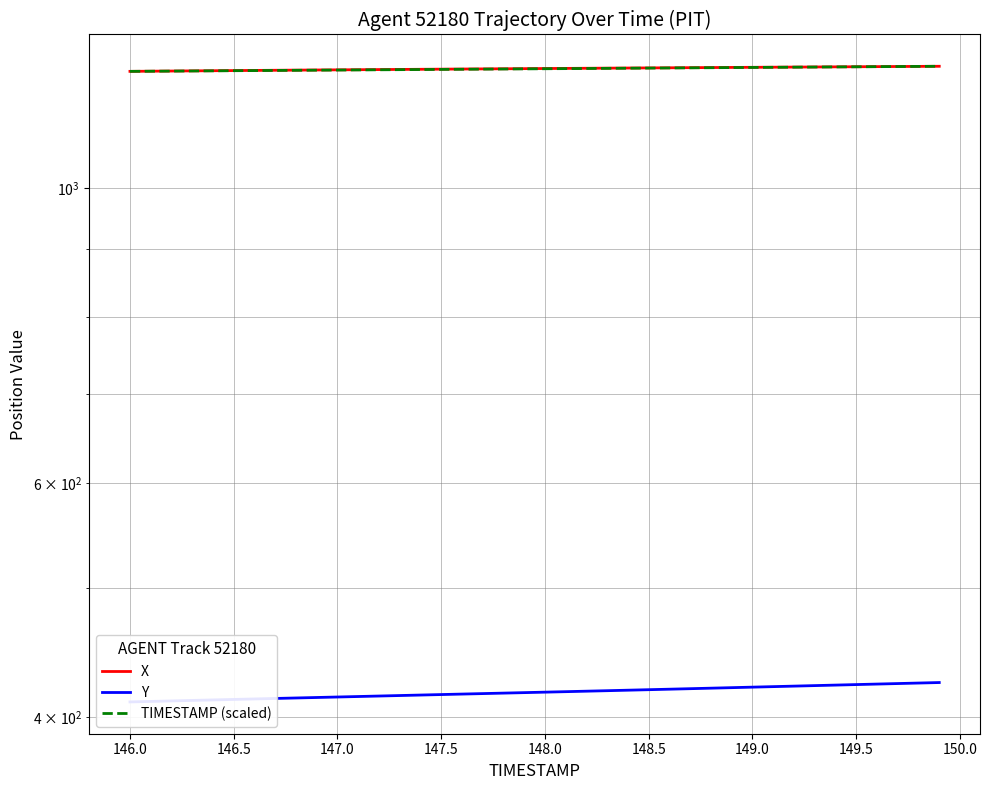

What are all the series names shown in the legend?

X, Y, TIMESTAMP (scaled)